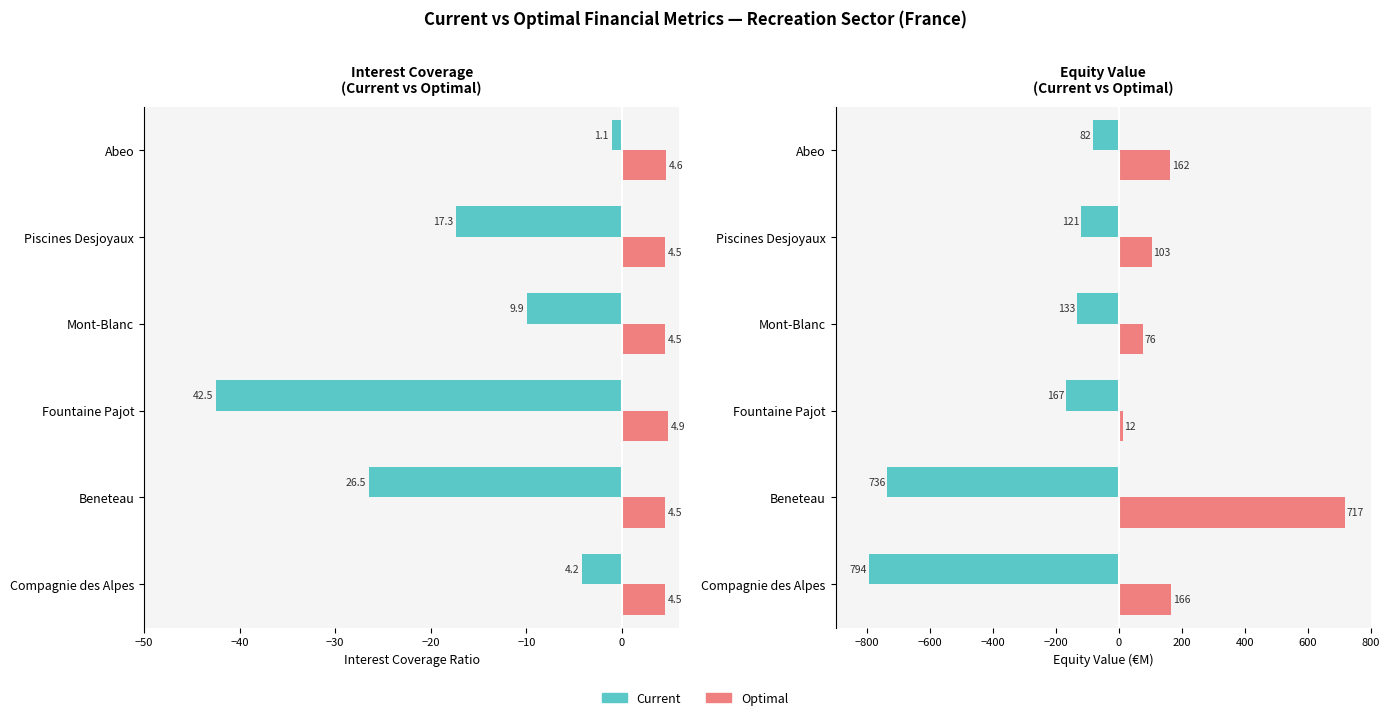

What is the minimum value for Current Interest Coverage?

-42.5